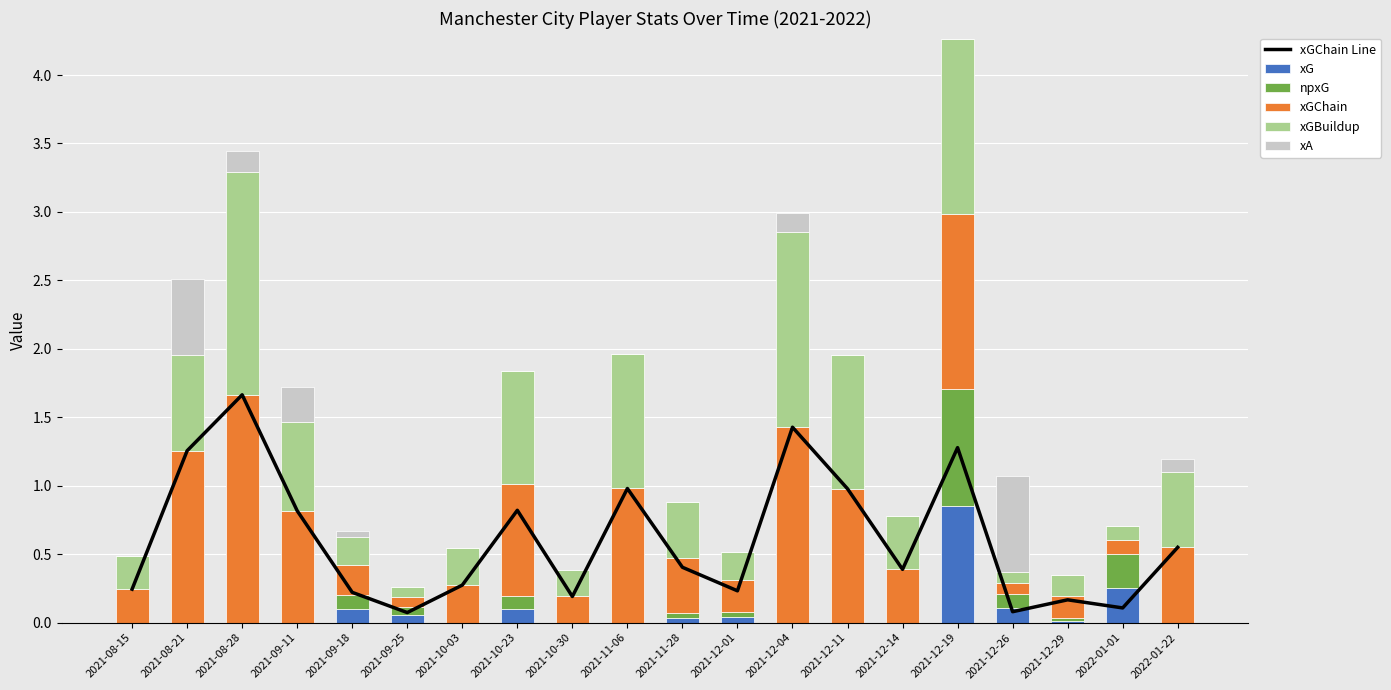

List the series in order of their peak value, lowest first.

xA, xG, npxG, xGBuildup, xGChain Line, xGChain